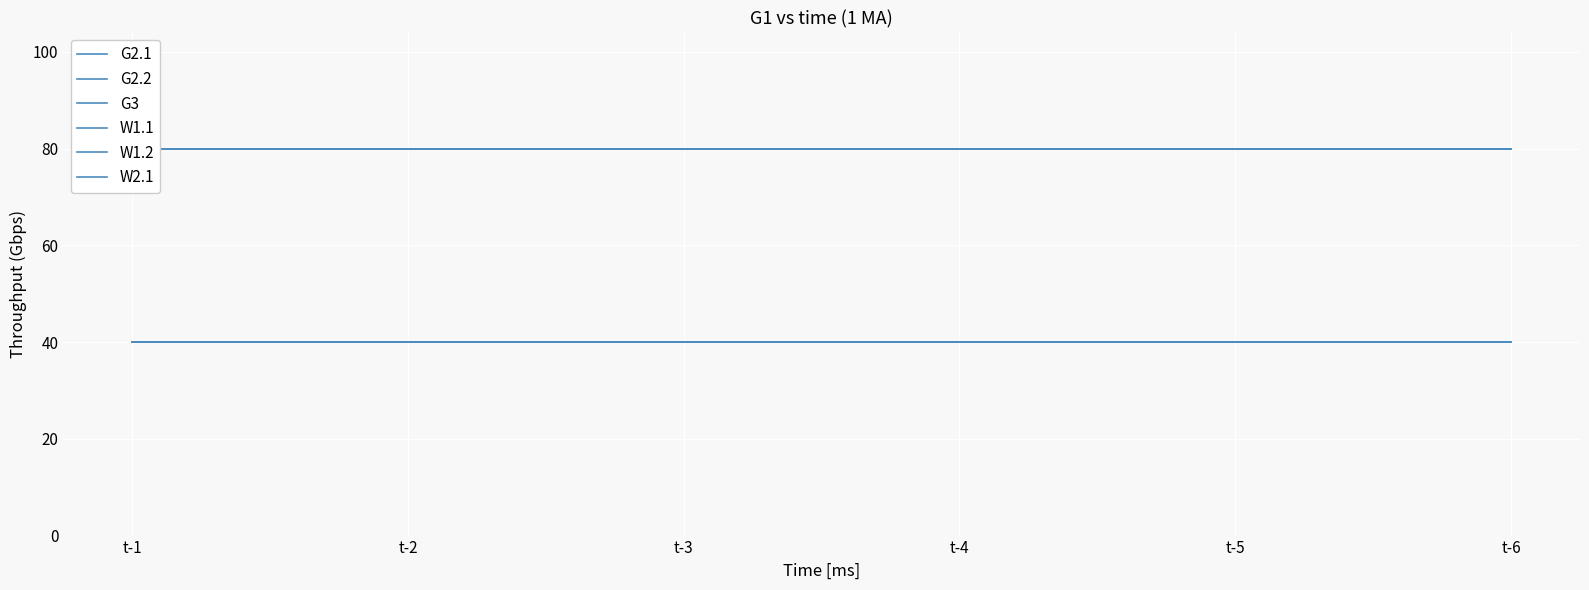

Which series changed the most between t-1 and t-2?

G2.1